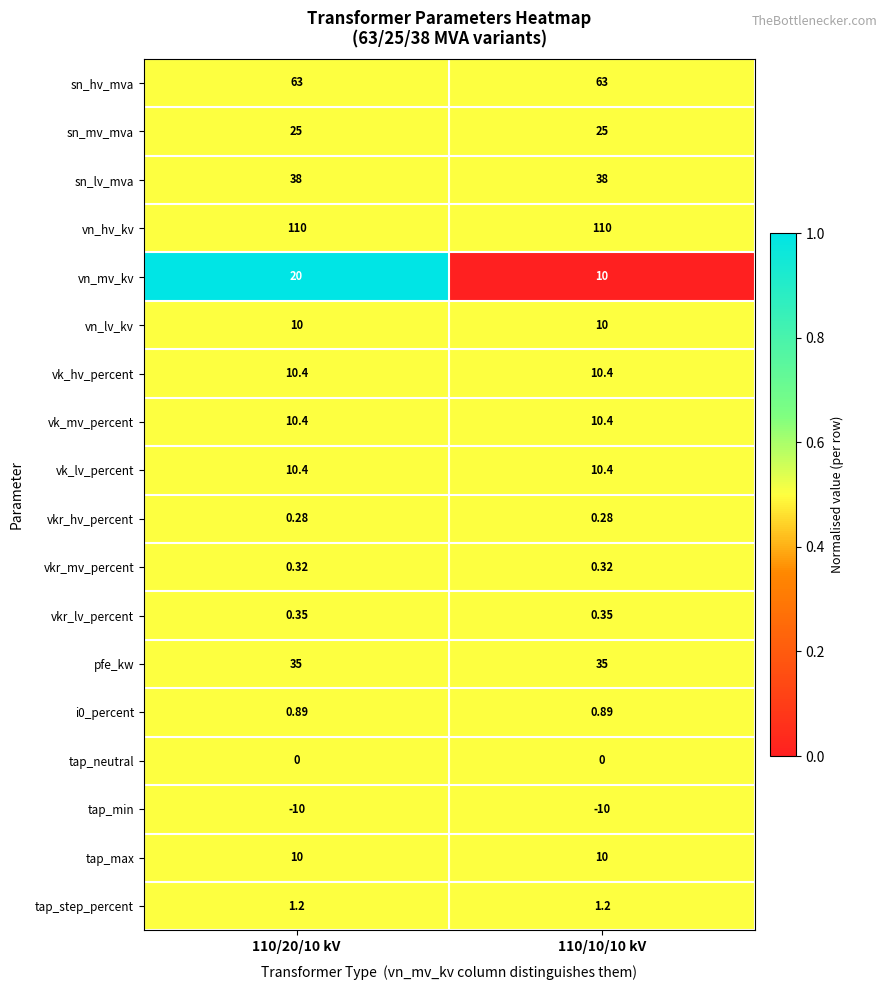

Which series has the largest total across all categories?

vn_hv_kv